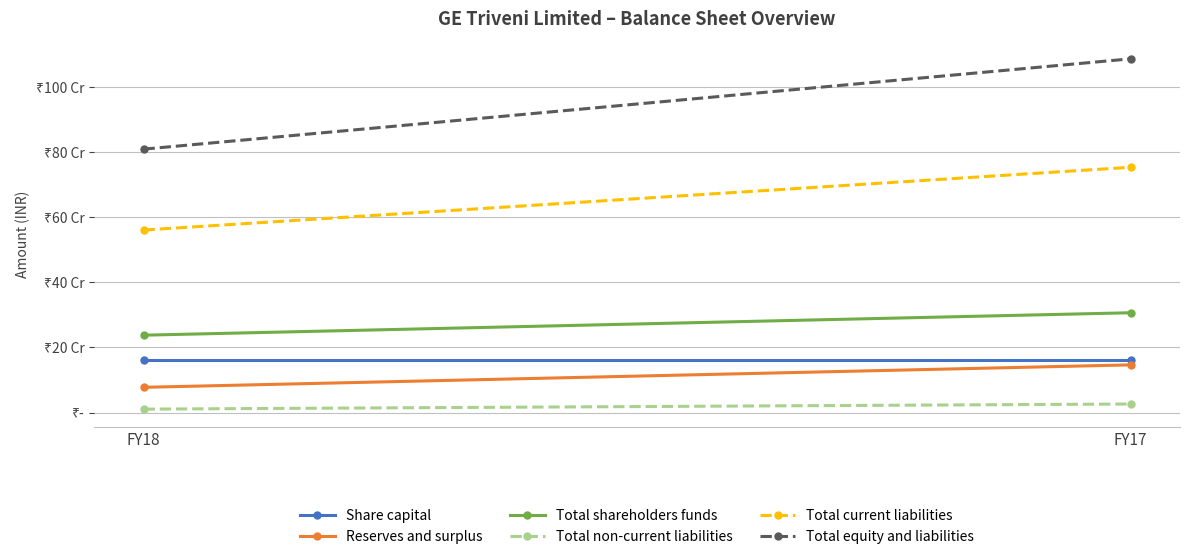

Which category has the lowest value across all series?

FY18